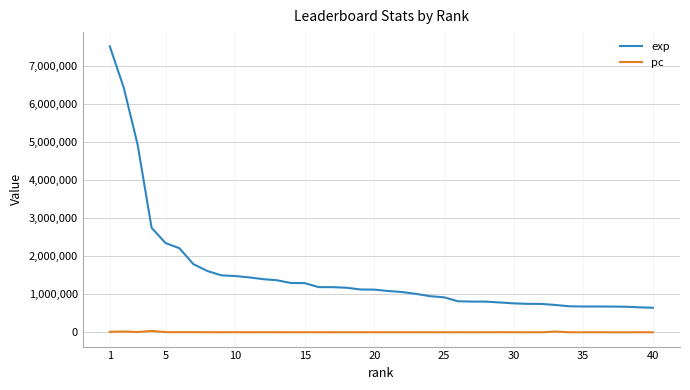

List the series in order of their peak value, lowest first.

pc, exp